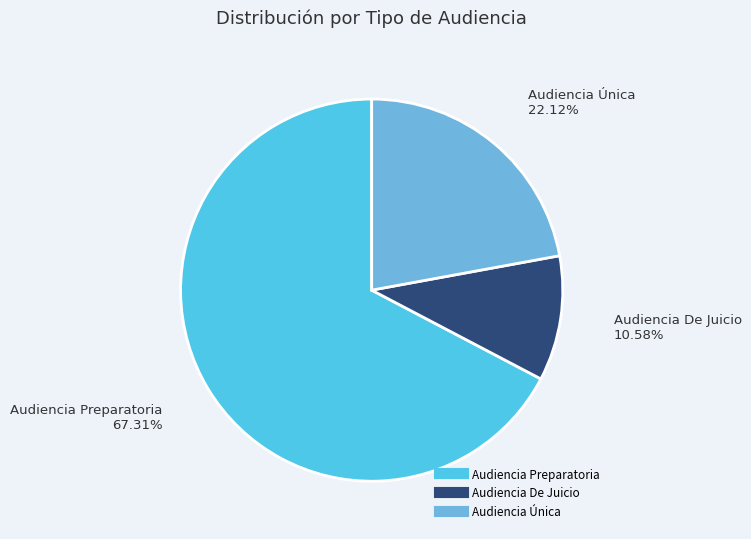

Do Audiencia Única and Audiencia Preparatoria together represent more than half of the pie?

Yes